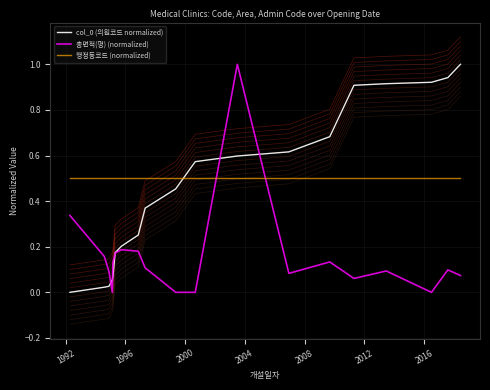

What is the value of the col_0 (의원코드 normalized) point at the 7th from the left?

0.2